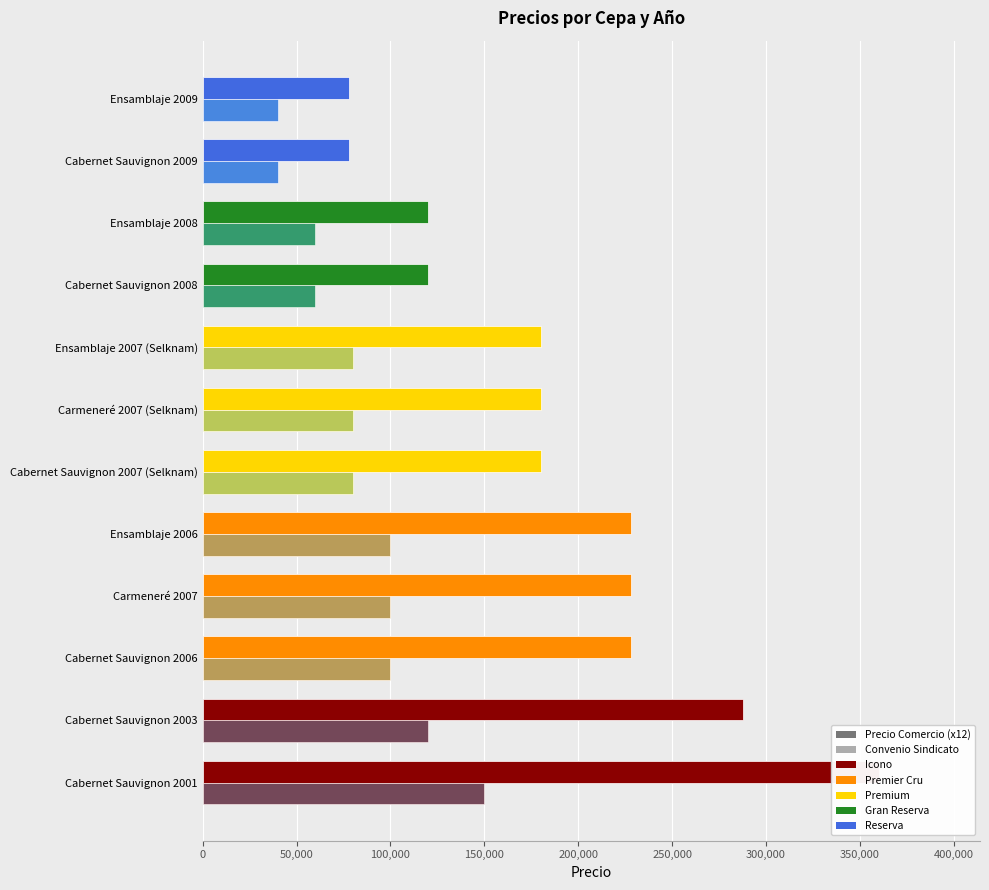

What is the highest value of the Convenio Sindicato series?

150000